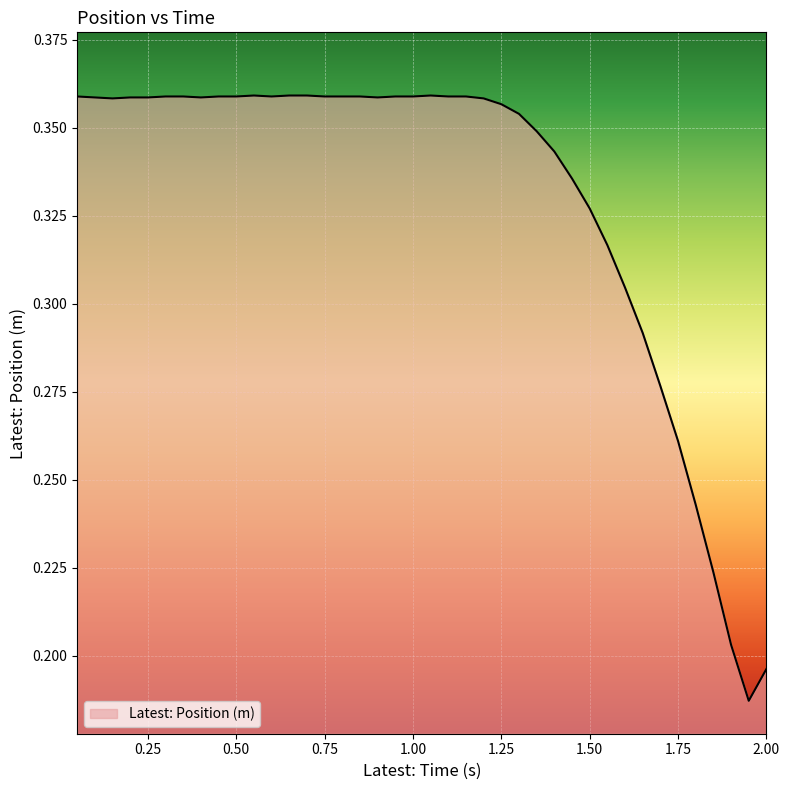

Reading right to left, list all the values displayed in this chart.

0.2	0.2	0.2	0.2	0.2	0.3	0.3	0.3	0.3	0.3	0.3	0.3	0.3	0.3	0.4	0.4	0.4	0.4	0.4	0.4	0.4	0.4	0.4	0.4	0.4	0.4	0.4	0.4	0.4	0.4	0.4	0.4	0.4	0.4	0.4	0.4	0.4	0.4	0.4	0.4